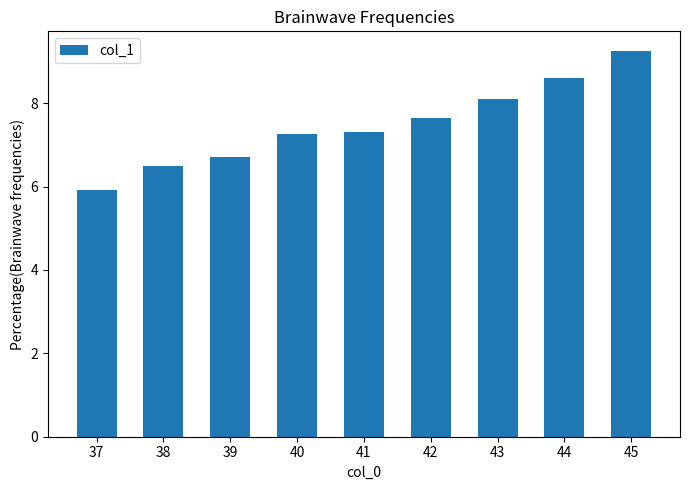

What is the value of the 7th bar from the left?

8.1